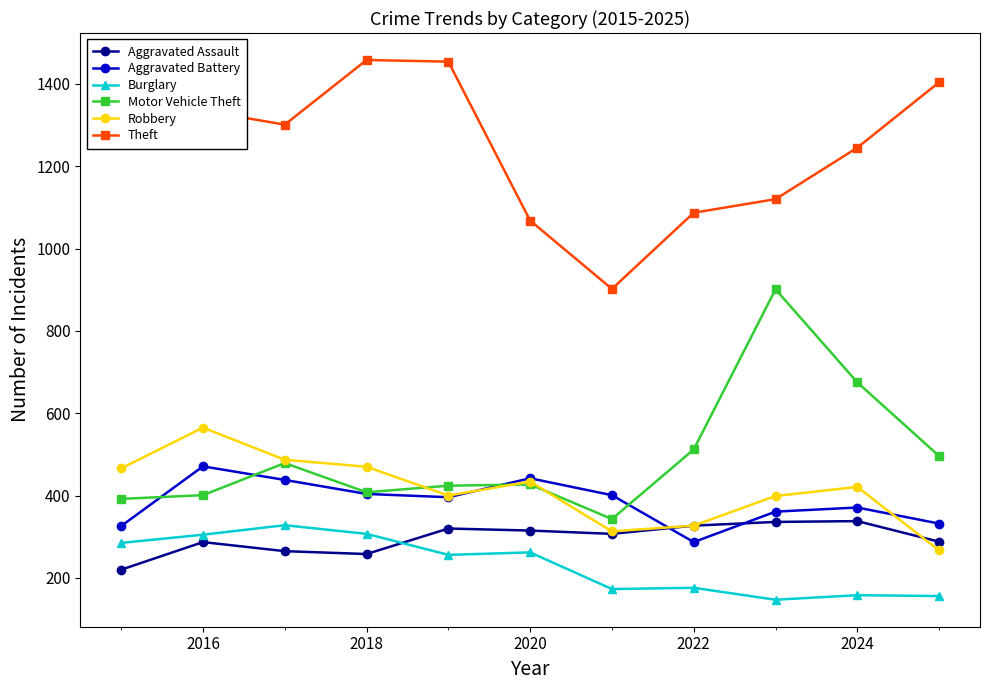

What is the sum of all Theft values?

13704